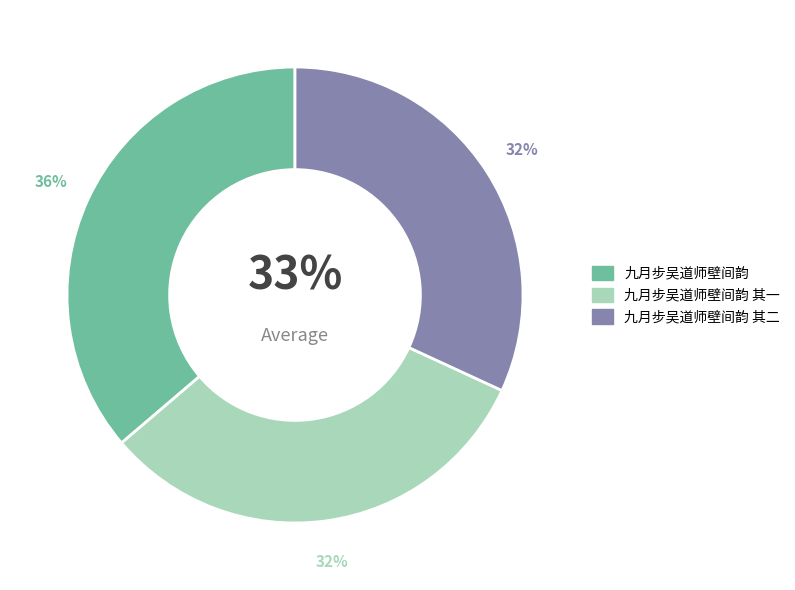

To the nearest percent, what percentage of the pie is 九月步吴道师壁间韵?

36%